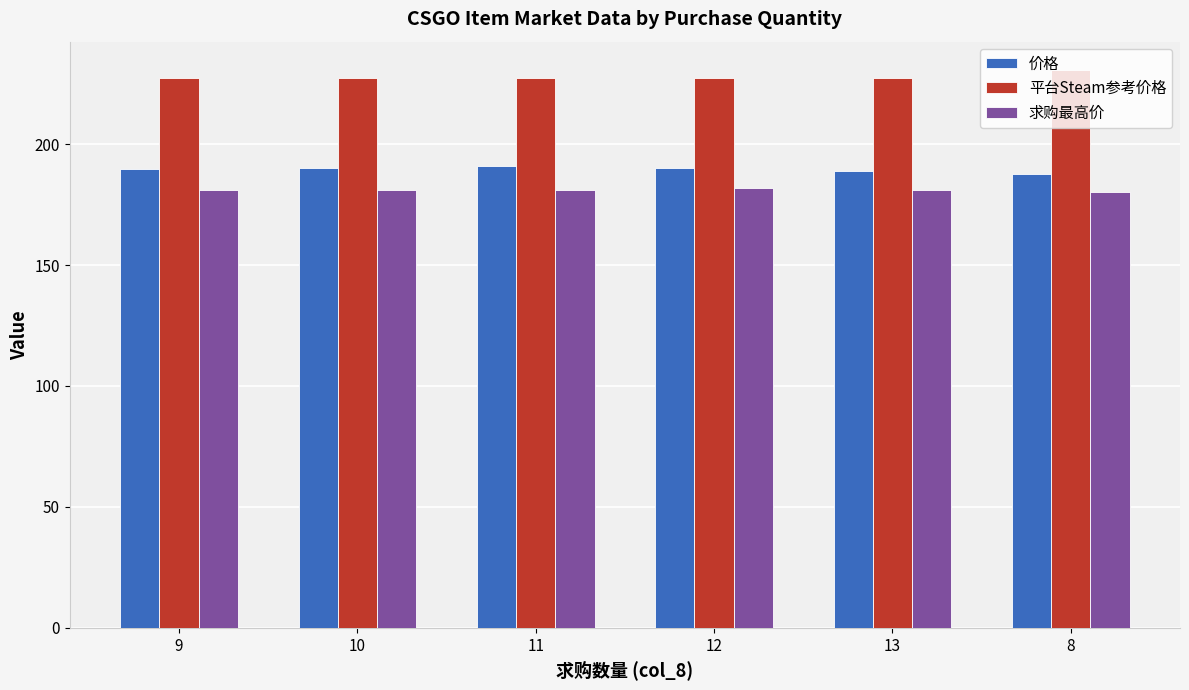

At how many categories does at least one series exceed 223?

6